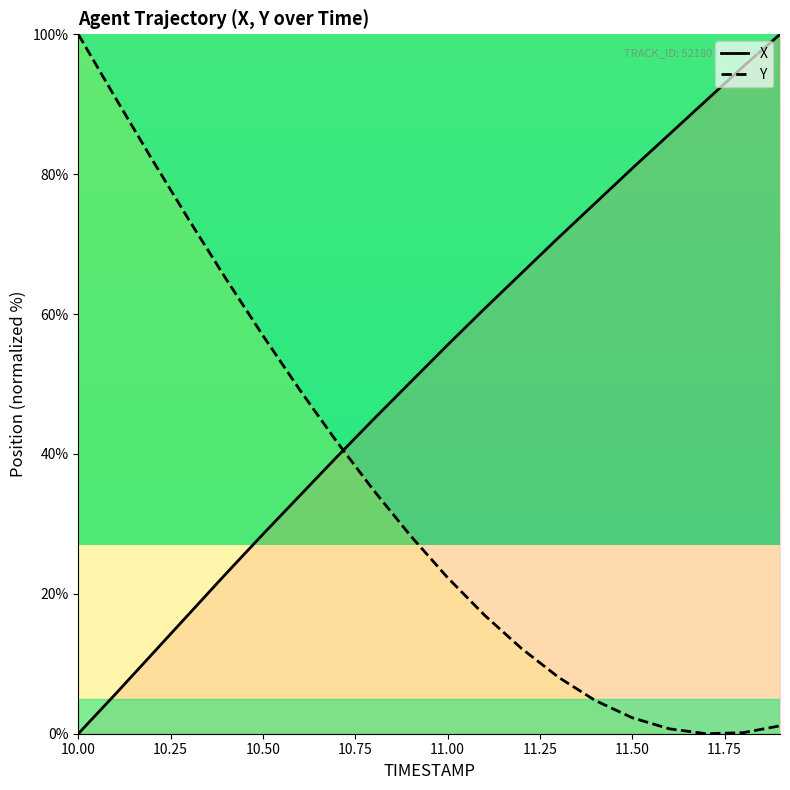

How many intersections are there between Y and X?

1